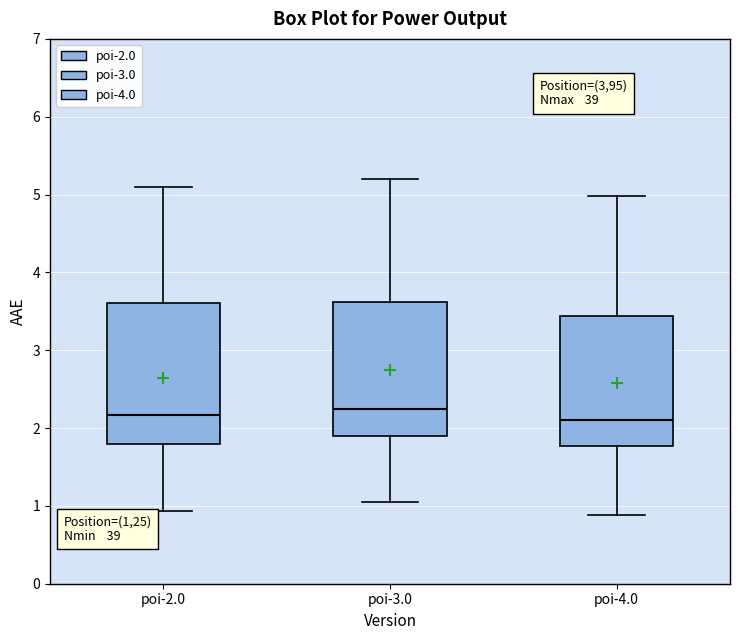

Reading left to right, transcribe this box plot: for each box, give where its median line is, the range the box spans, and where its two whiskers end, as read against the y-axis. The values are not printed on the chart, so give them approximately, as read against the axis.

poi-2.0: median 2.2, box 1.8 to 3.6, whiskers 0.9 to 5.1
poi-3.0: median 2.3, box 1.9 to 3.6, whiskers 1.1 to 5.2
poi-4.0: median 2.1, box 1.8 to 3.4, whiskers 0.9 to 5.0